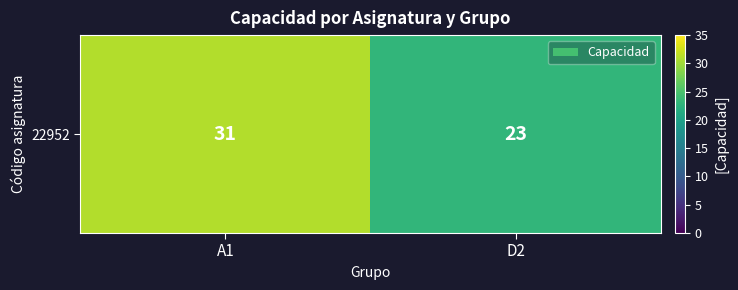

The value at D2 is 14. True or false?

False